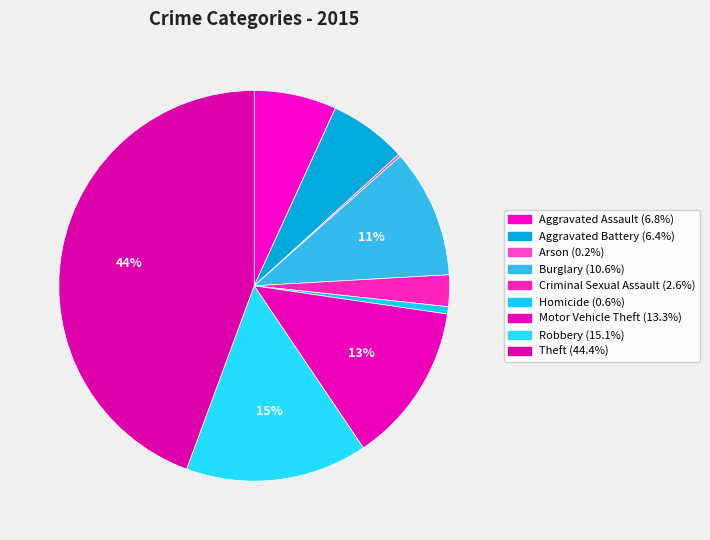

Is it true that Theft is 44% of the pie?

True